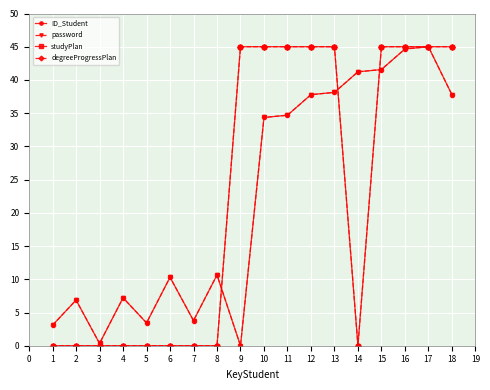

What is the maximum value shown in the chart?

45.0